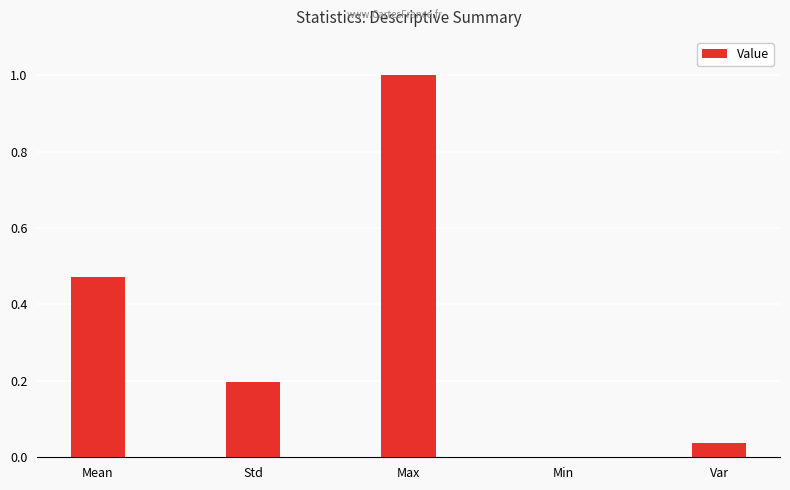

The chart shows a value of 0.0 at Var. True or false?

True